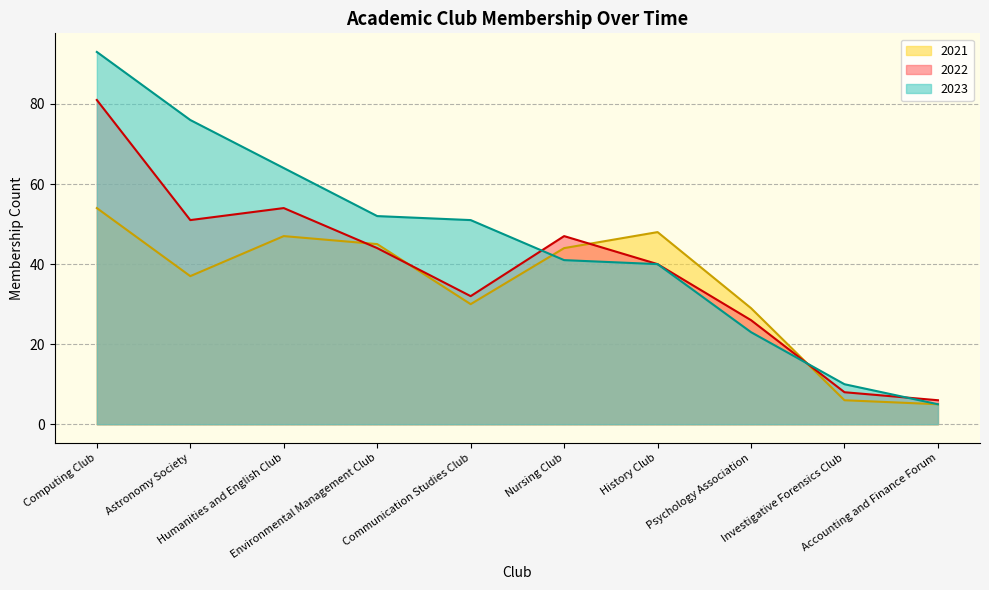

What value does the 2022 series have at Nursing Club?

47